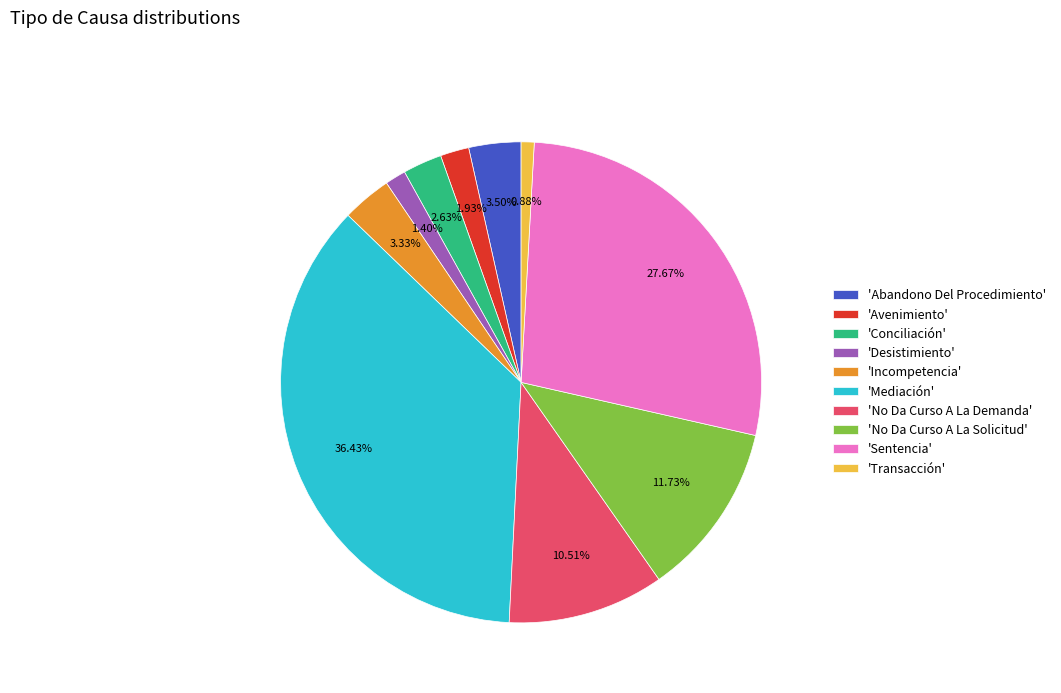

Is there any slice that represents more than half of the pie?

No